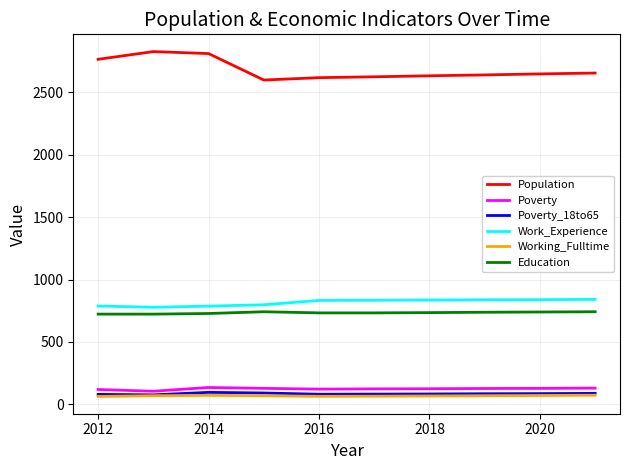

Which series has the largest total across all categories?

Population